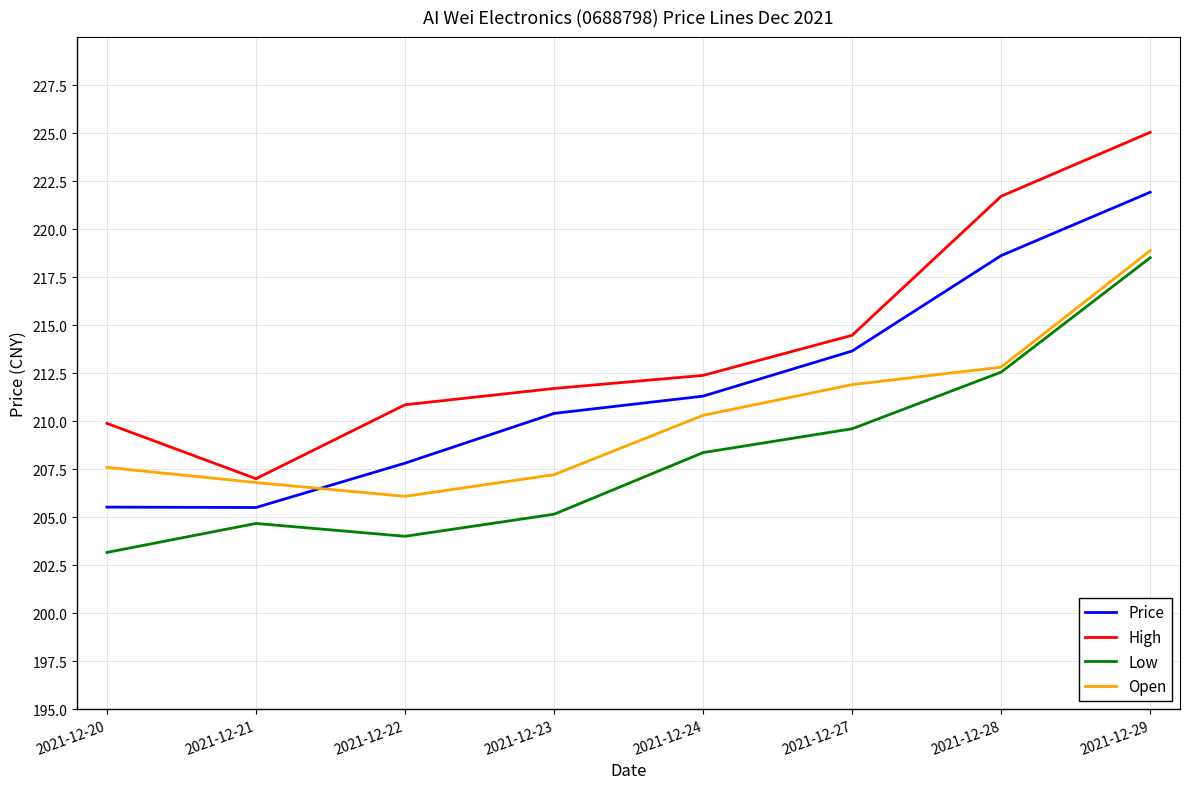

What is the difference between the High values at 2021-12-27 and 2021-12-28?

7.2